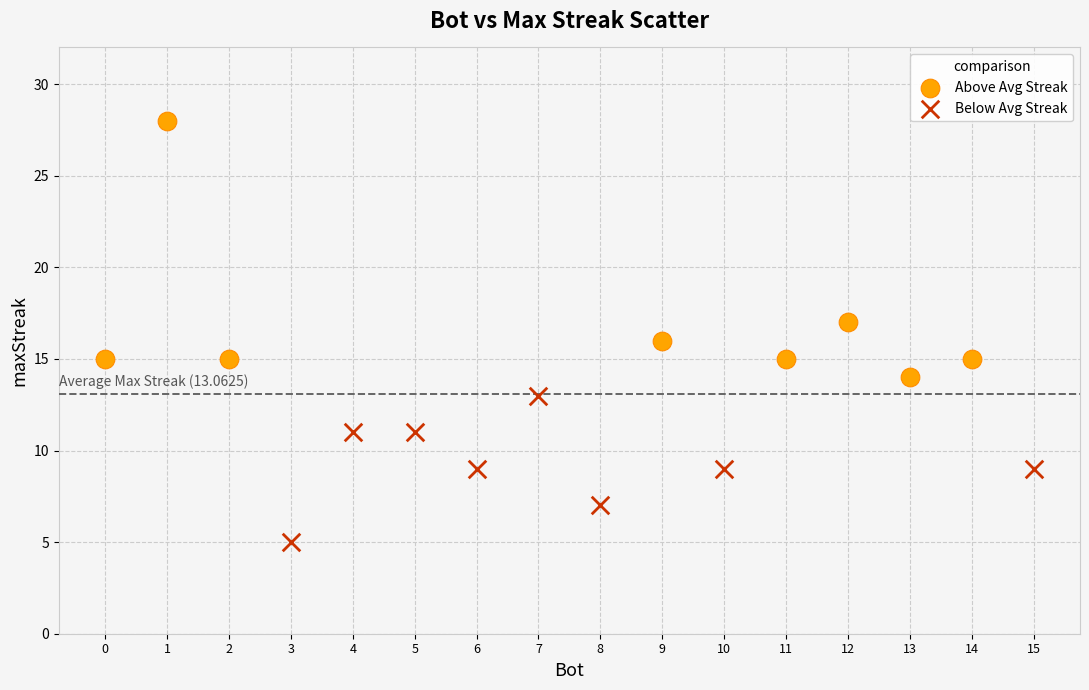

Which series has the widest spread of Y values?

Above Avg Streak